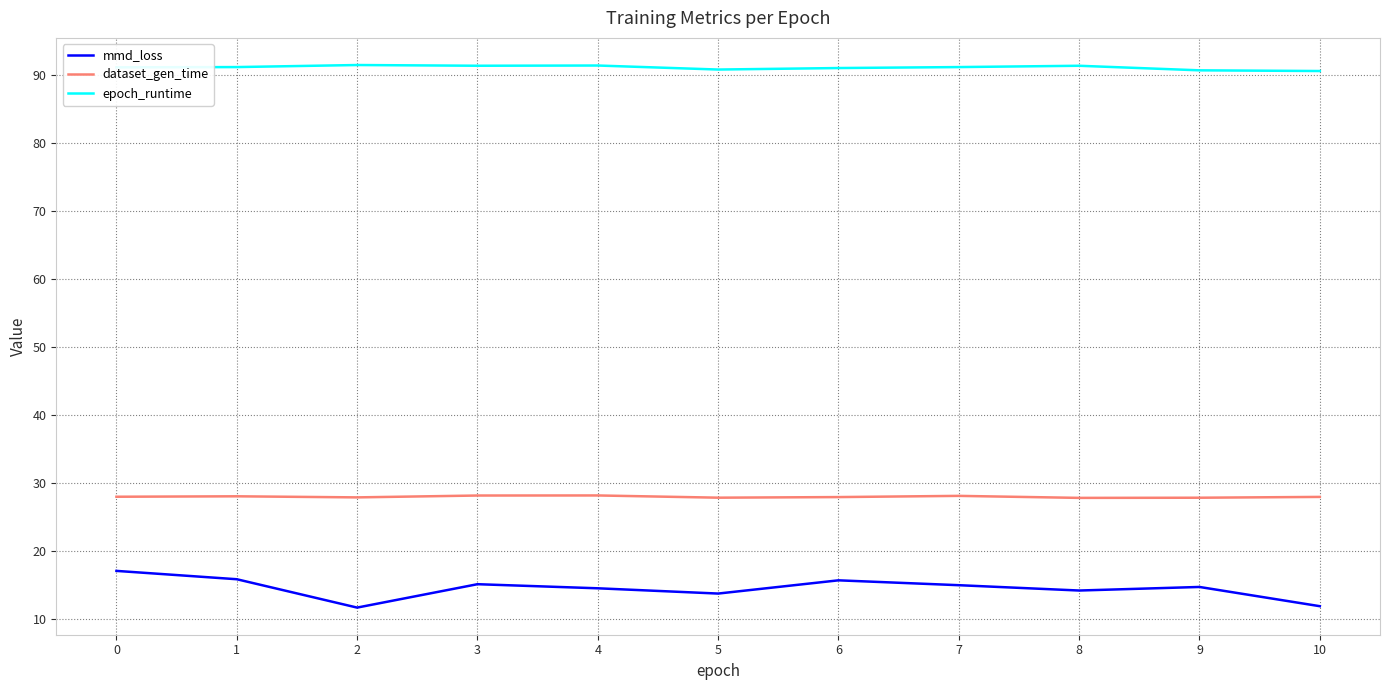

What is the greatest value displayed?

91.4